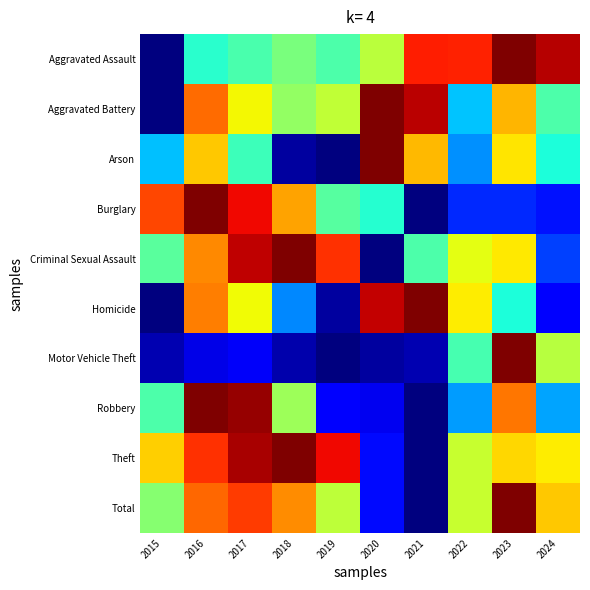

At which category is the sum across all series the highest?

2016